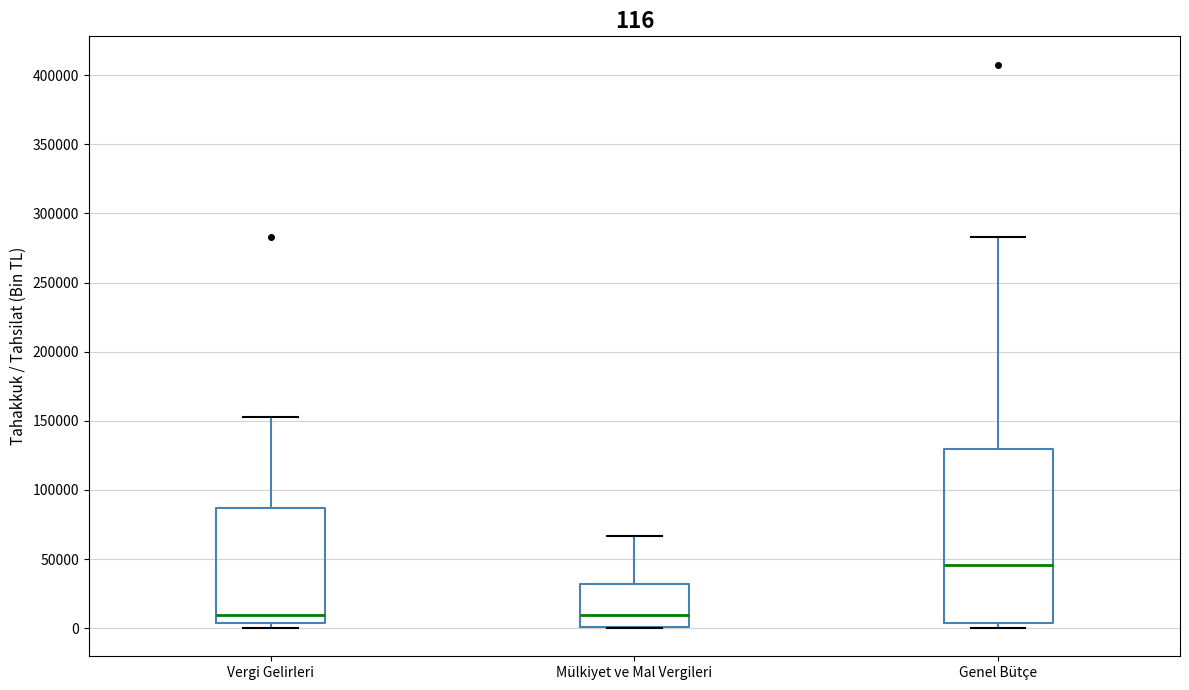

Which box has the highest median line?

Genel Bütçe